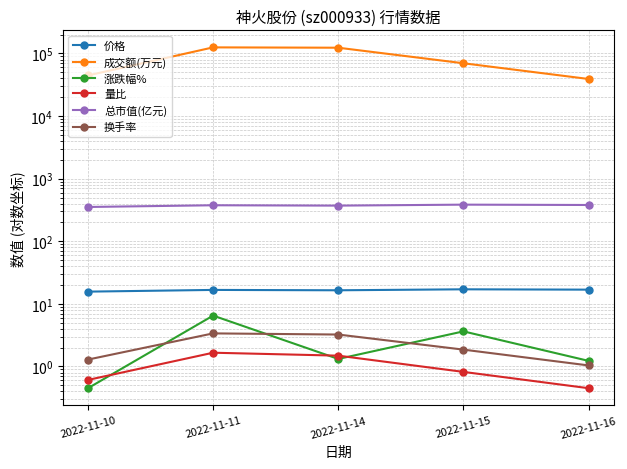

Rank the categories by 换手率 value from highest to lowest.

2022-11-11, 2022-11-14, 2022-11-15, 2022-11-10, 2022-11-16